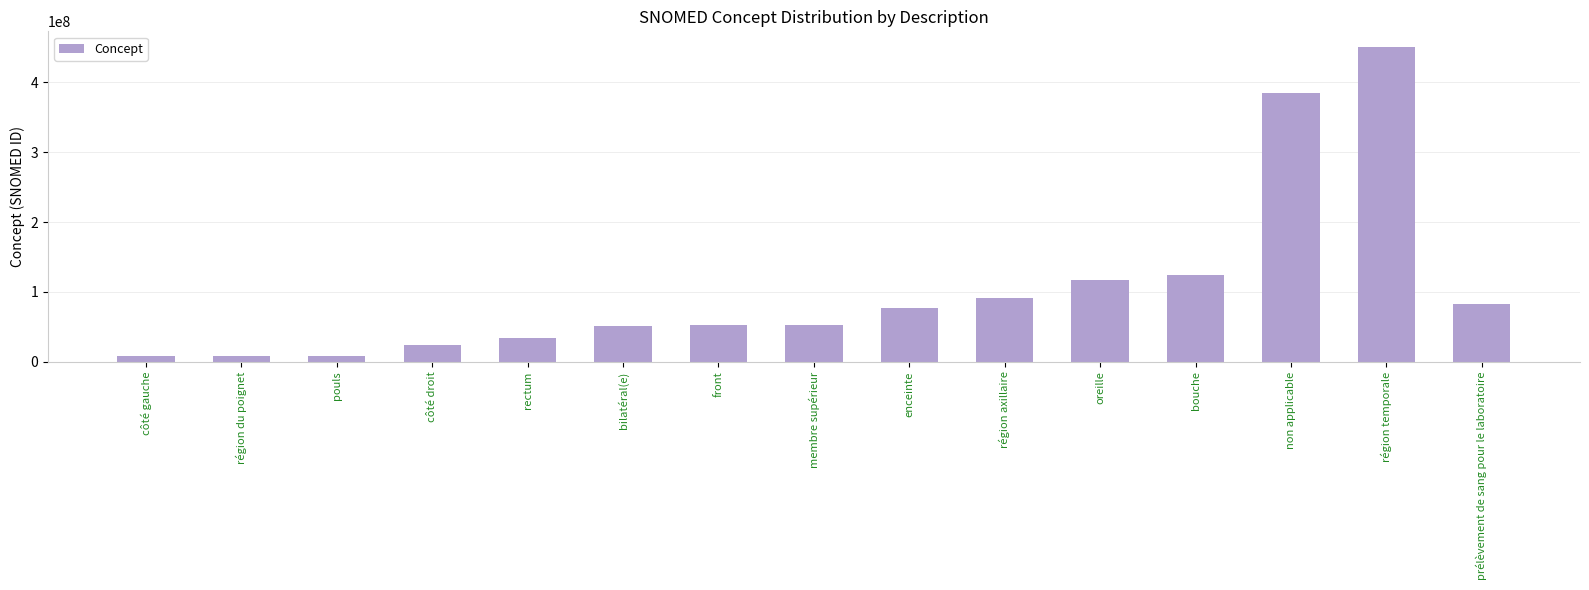

What is the sum of the values at côté gauche and région axillaire?

99241000